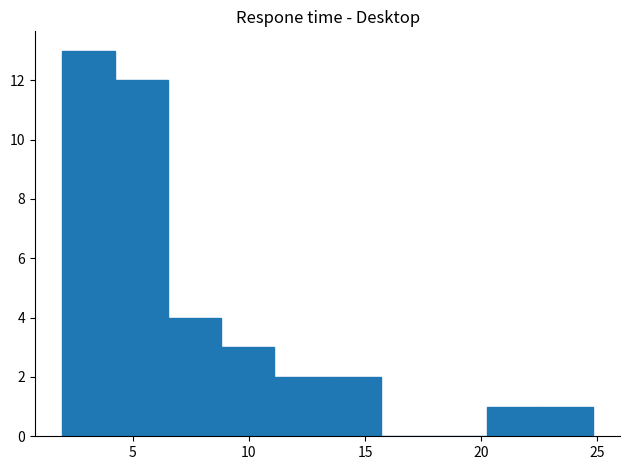

How tall is the bar that spans 22.5 to 25.0 on the x-axis? Neither the bar edges nor the heights are printed on the chart, so give them approximately, as read against the axes.

1